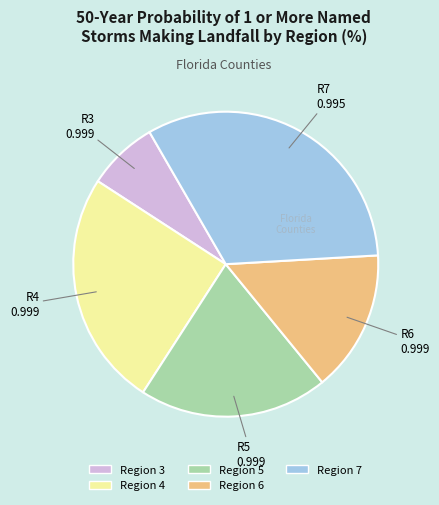

Count the number of slices in the pie.

5